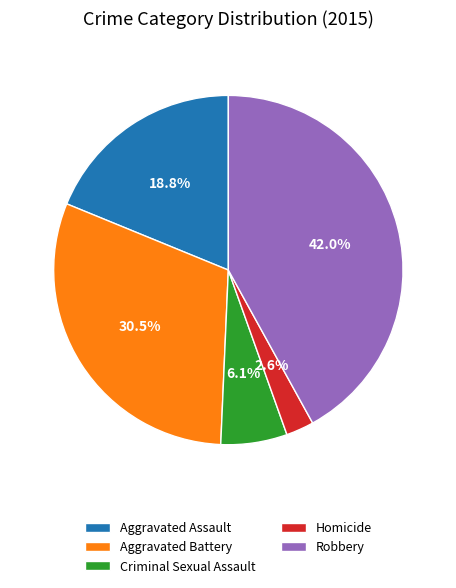

Rank the categories by value from highest to lowest.

Robbery, Aggravated Battery, Aggravated Assault, Criminal Sexual Assault, Homicide